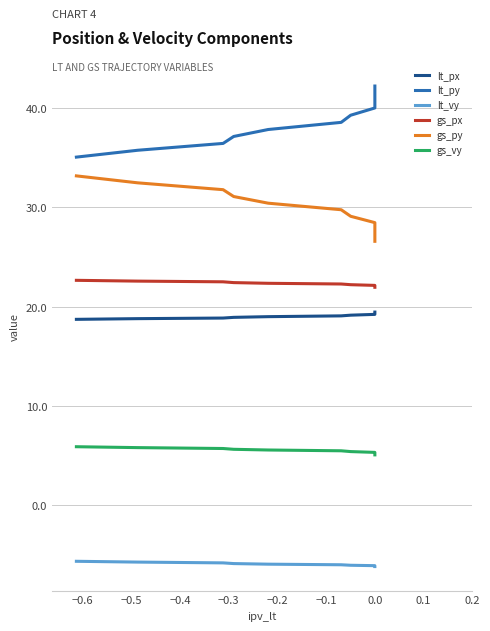

How many values in the lt_py series exceed 38?

6